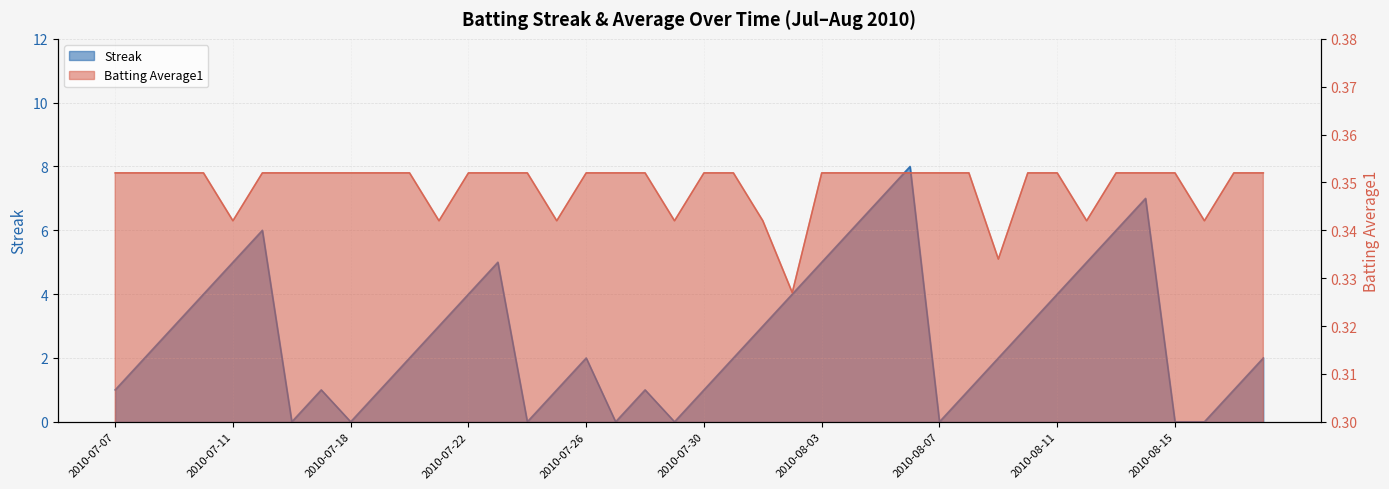

What is the value of the Streak point at the 14th from the left?

5.0